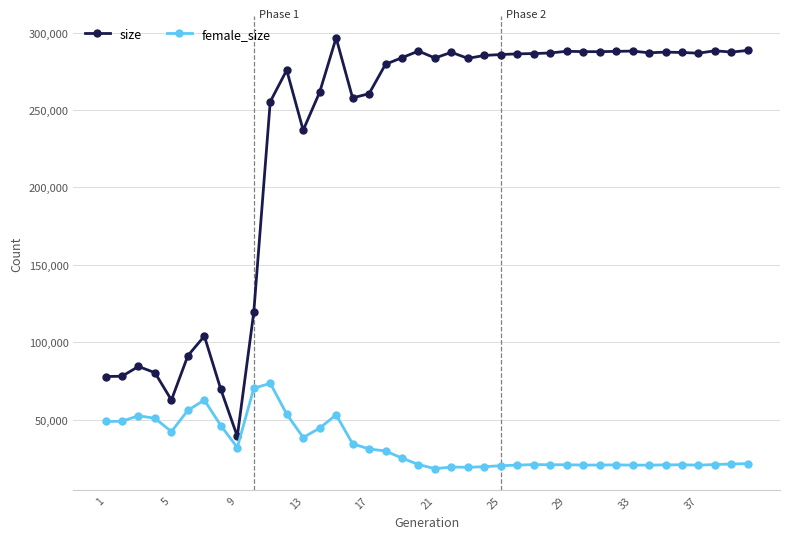

True or false: female_size has more than 1 points higher than both neighbors.

True